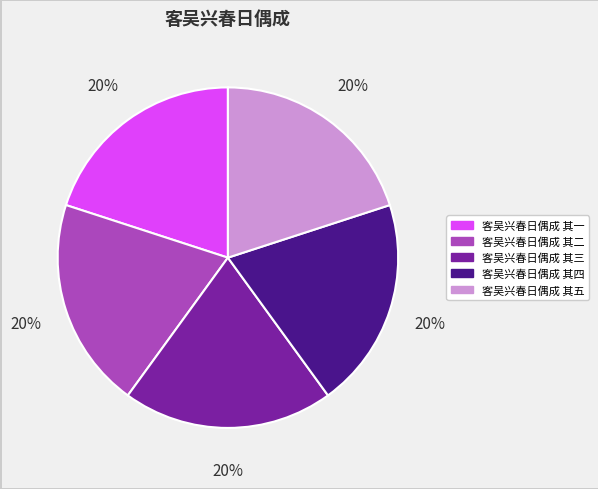

How many segments does this pie chart have?

5